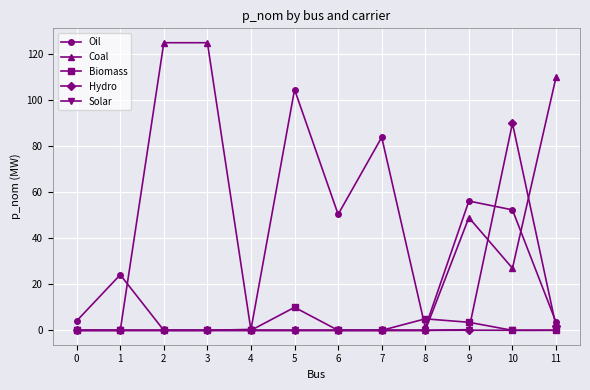

Is the value of Oil at 8 greater than the value of Coal at 6?

Yes